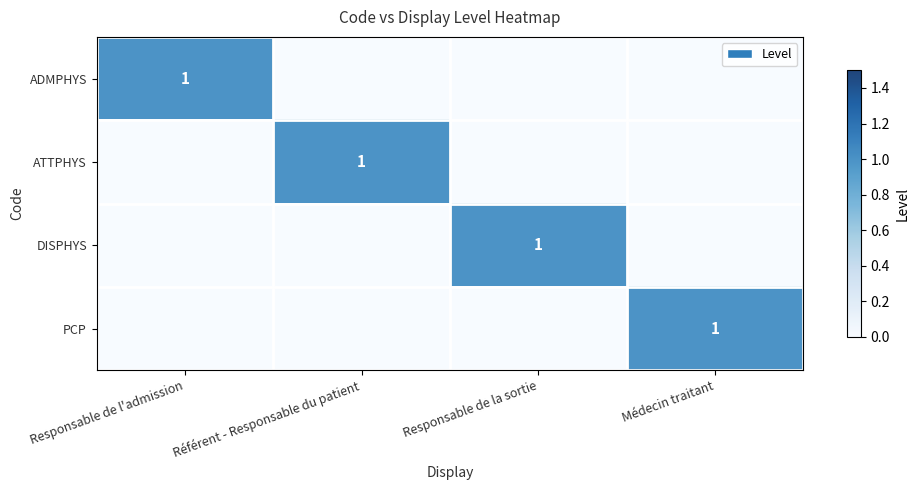

Is it true that ADMPHYS equals 1 at Responsable de l'admission?

True